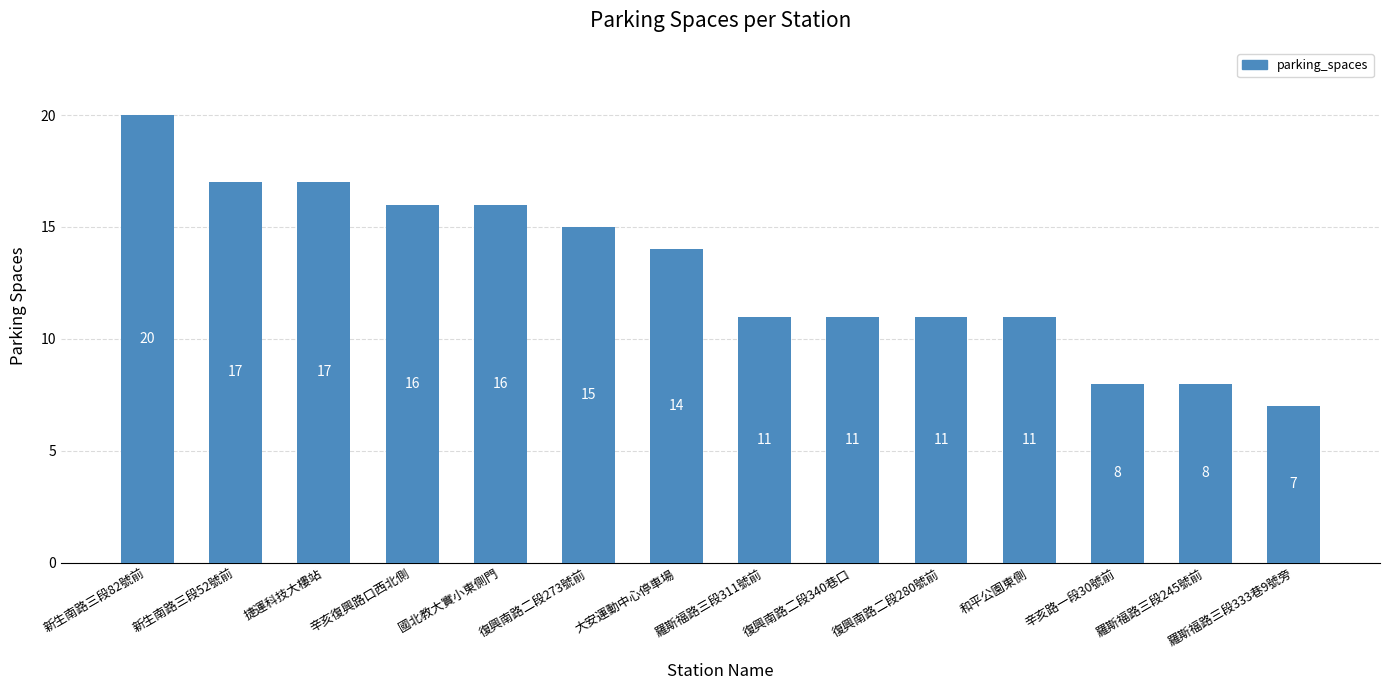

At which label does the data first exceed 14?

新生南路三段82號前